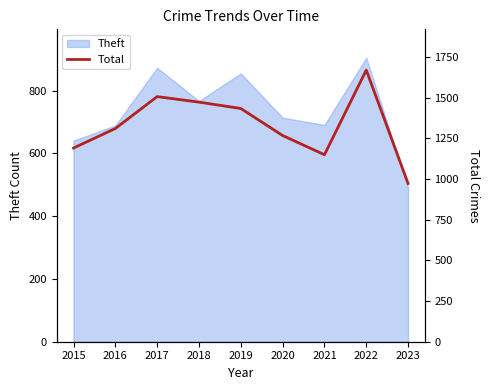

What is the value of the 4th point from the left?

1472